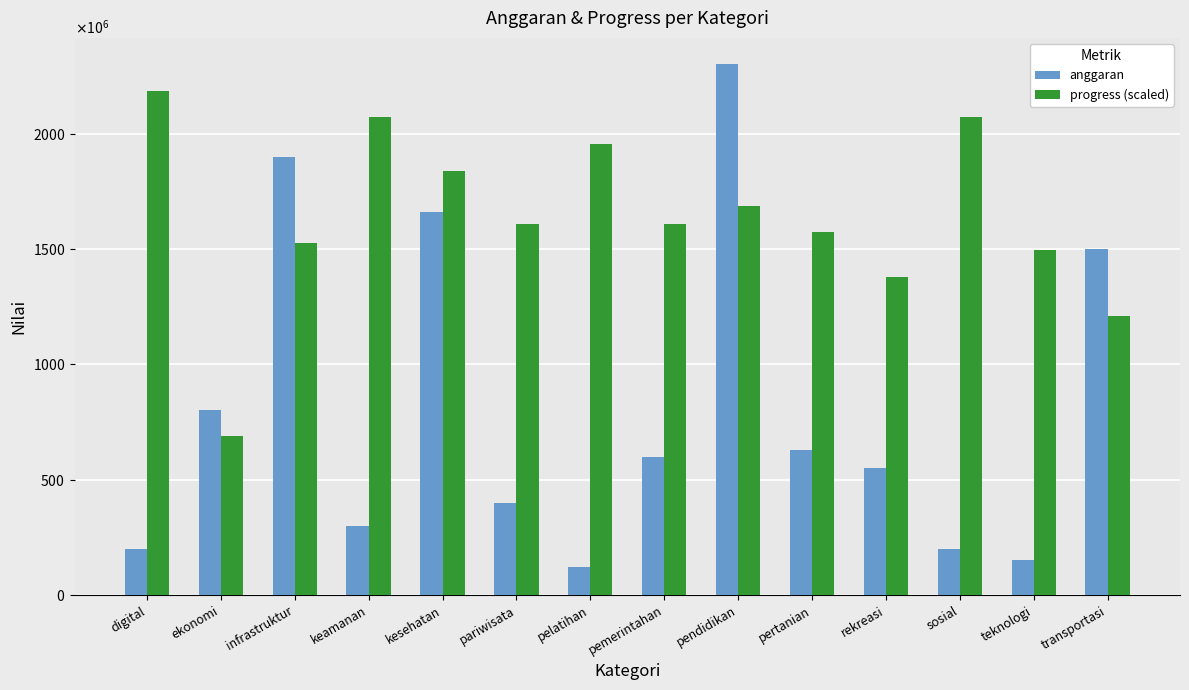

List the labels in order of progress (scaled) value, smallest first.

ekonomi, transportasi, rekreasi, teknologi, infrastruktur, pertanian, pariwisata, pemerintahan, pendidikan, kesehatan, pelatihan, keamanan, sosial, digital